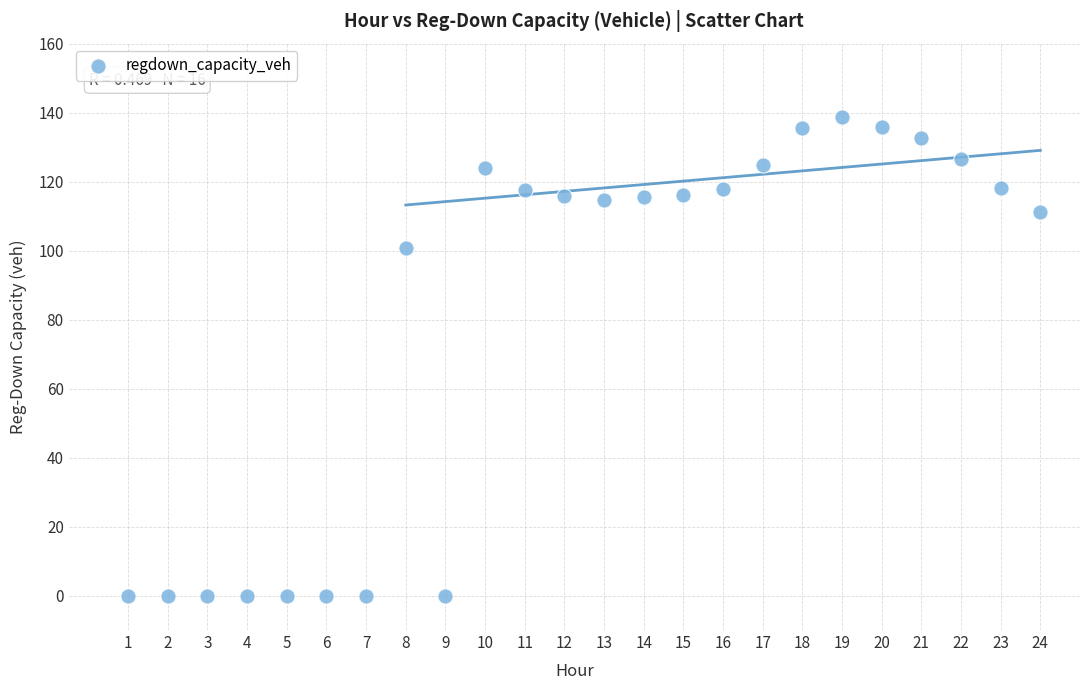

What is the range of X values (max minus min)?

23.0